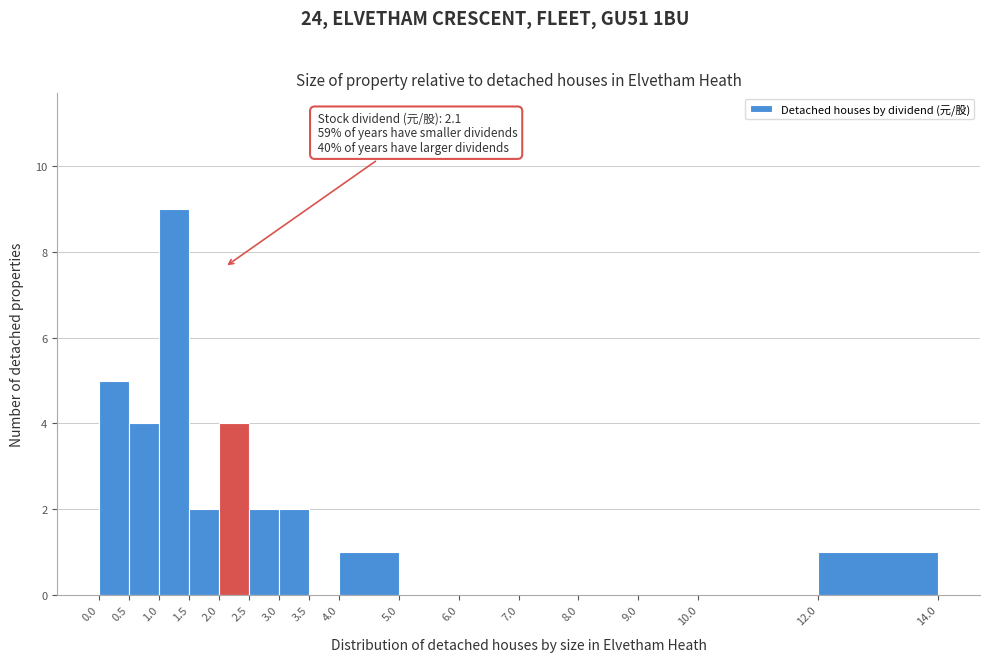

Which range on the x-axis has the tallest bar?

1.0 to 1.5